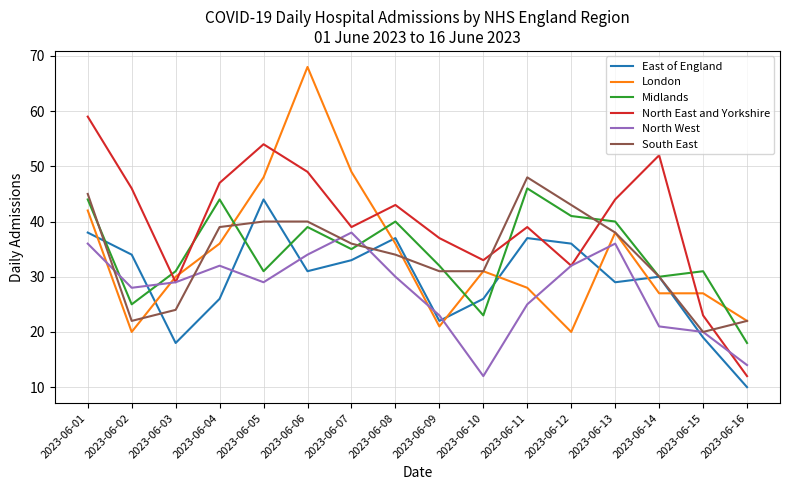

True or false: North East and Yorkshire and East of England cross at least once.

True